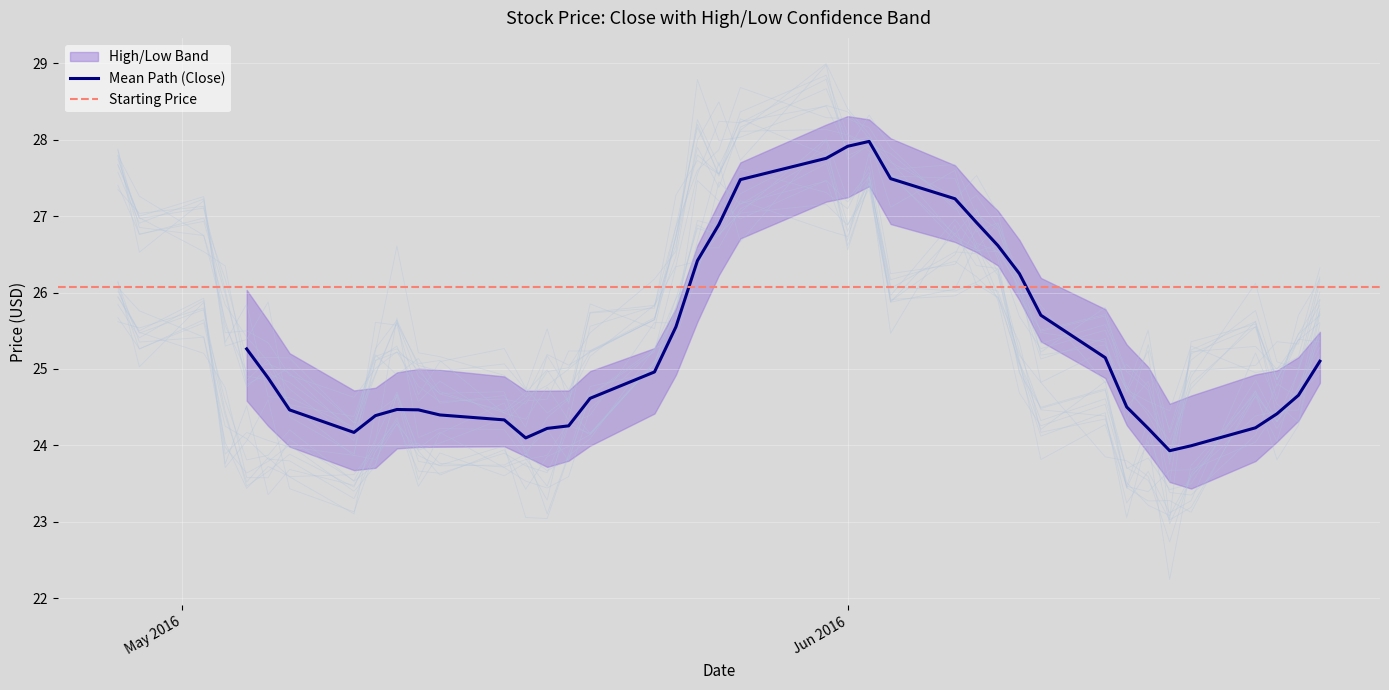

At how many categories does at least one series exceed 27?

10